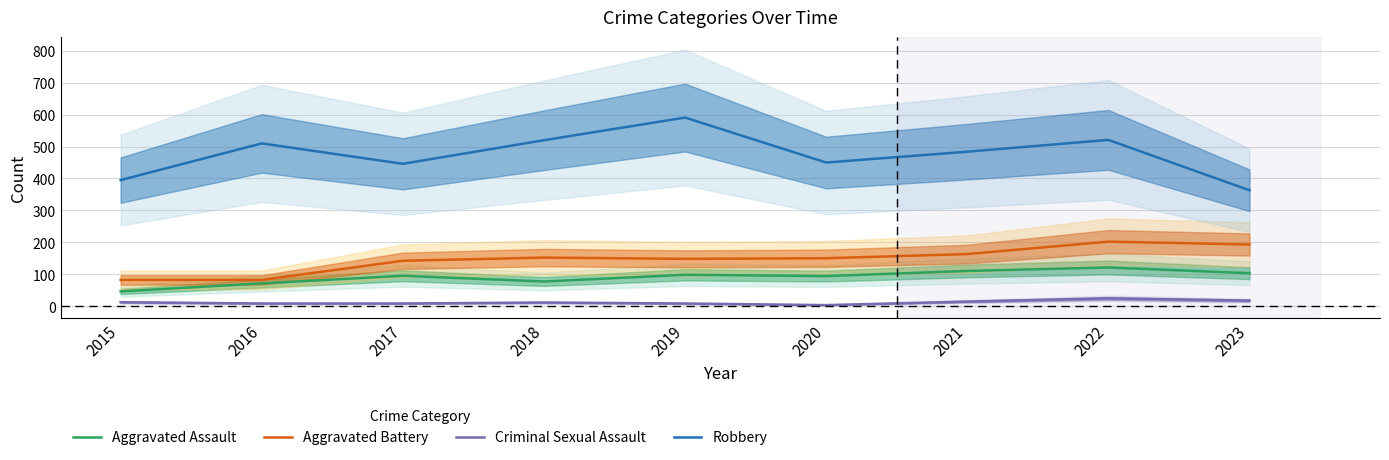

The value of Aggravated Assault at 2016 is 99. True or false?

False